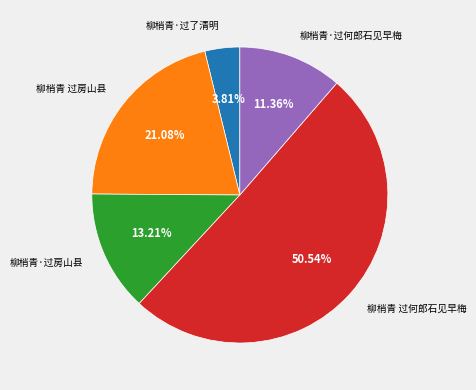

Which has a higher value, 柳梢青 过房山县 or 柳梢青 过何郎石见早梅?

柳梢青 过何郎石见早梅